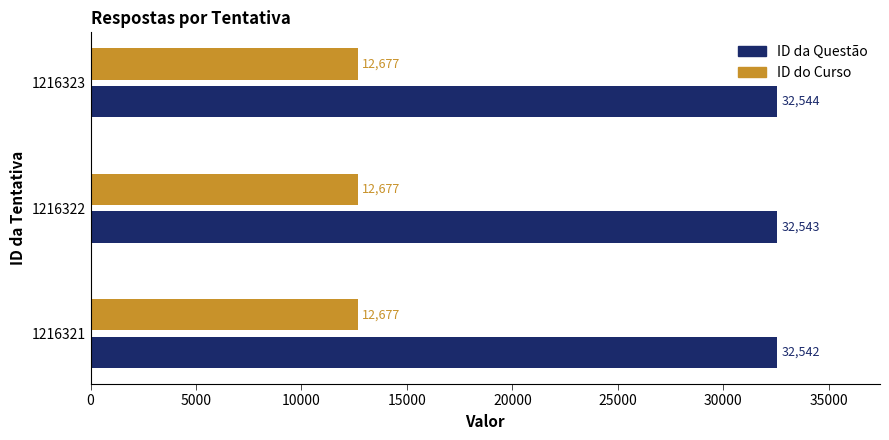

At 1216322, list the series in order from smallest to largest.

ID do Curso, ID da Questão